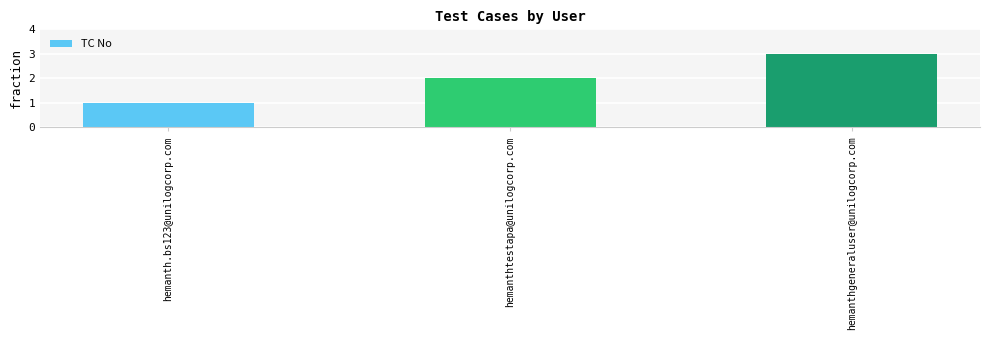

What value does the data have at hemanthtestapa@unilogcorp.com?

2